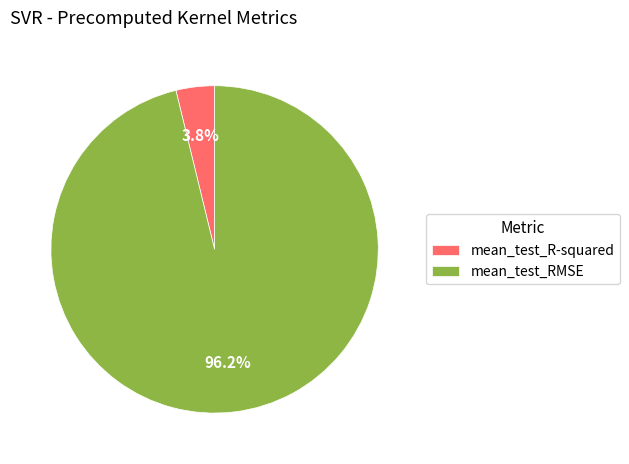

Which has a higher value, mean_test_R-squared or mean_test_RMSE?

mean_test_RMSE